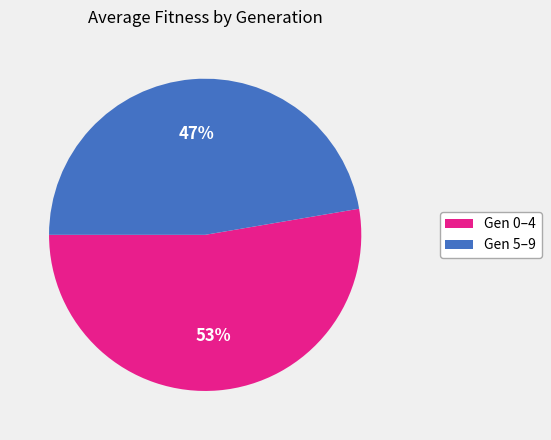

Is there any slice that represents more than half of the pie?

Yes